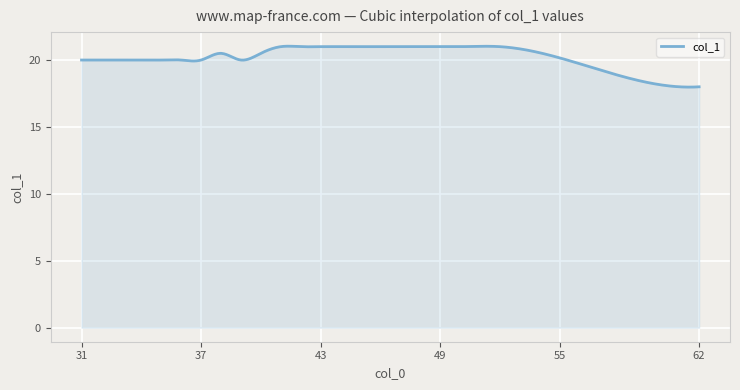

Count the number of data series in this chart.

1